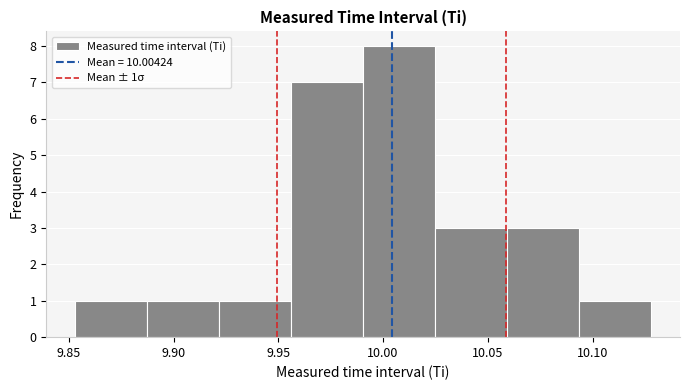

Which range on the x-axis has the tallest bar?

9.990 to 10.025